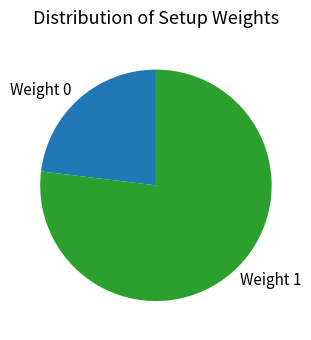

Approximately how many times larger is the value at Weight 0 compared to Weight 1?

0.3